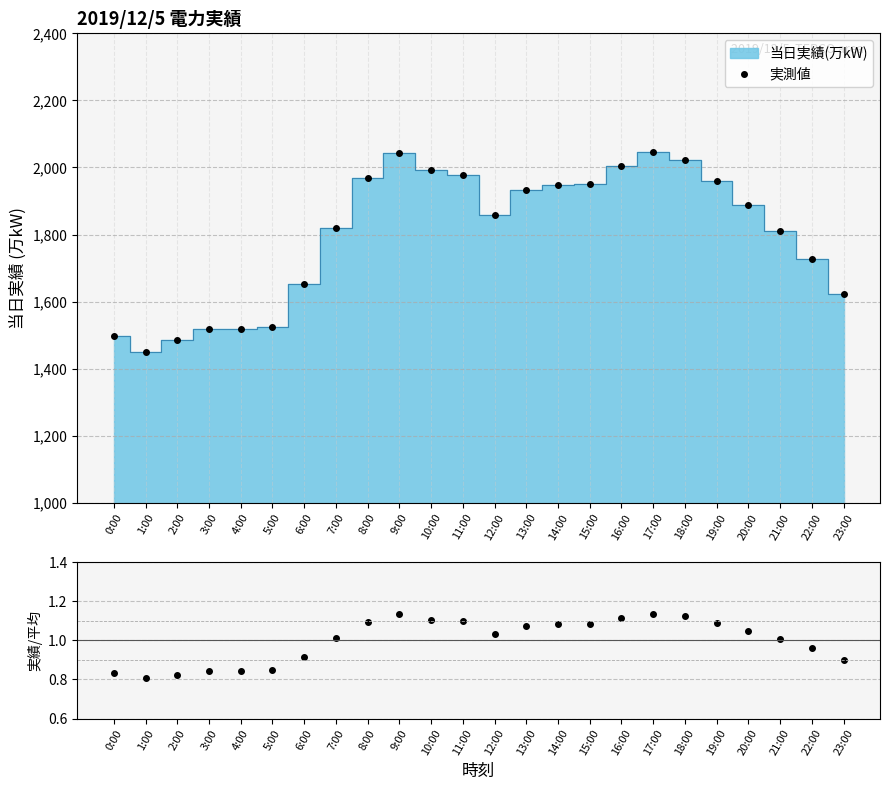

At which label is 実測値 closest to 1748?

22:00